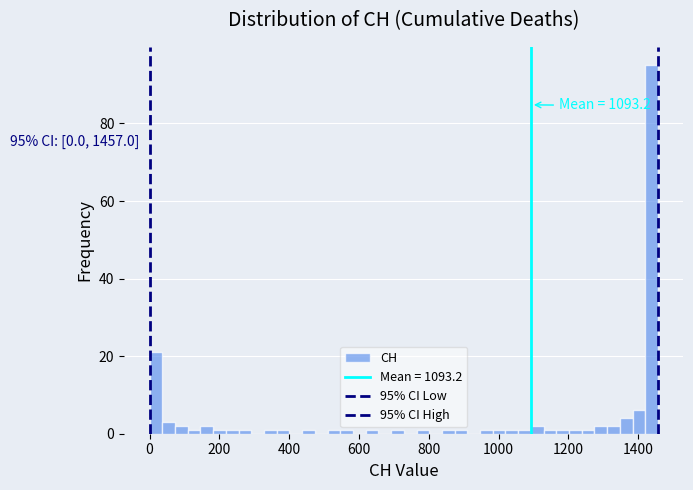

Around what value on the x-axis is the tallest bar? Give the approximate position of its centre, as read against the axis.

1440